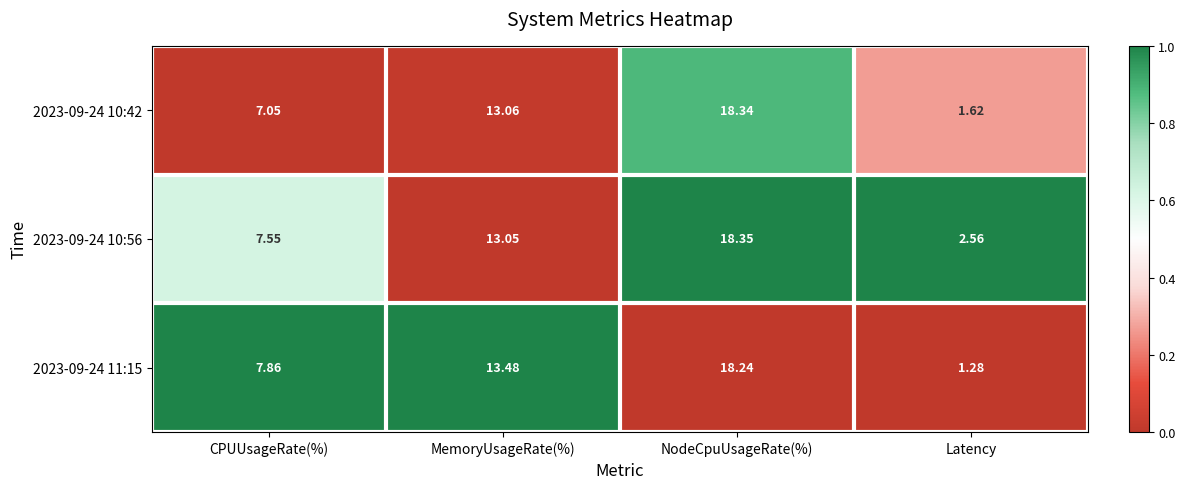

At which category is the sum across all series the highest?

NodeCpuUsageRate(%)